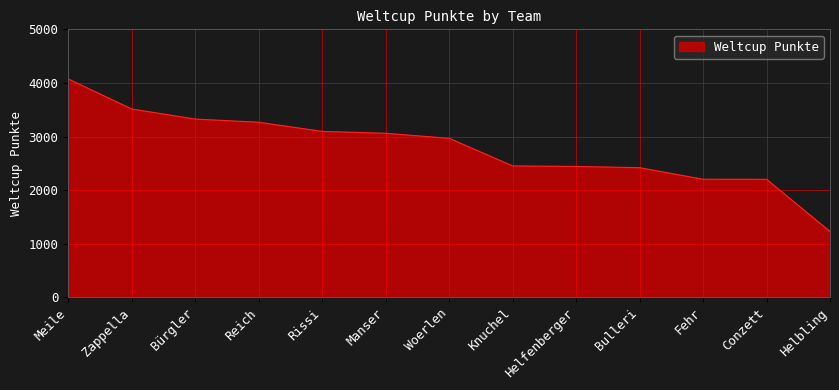

What is the change in value from Bürgler to Rissi?

-230